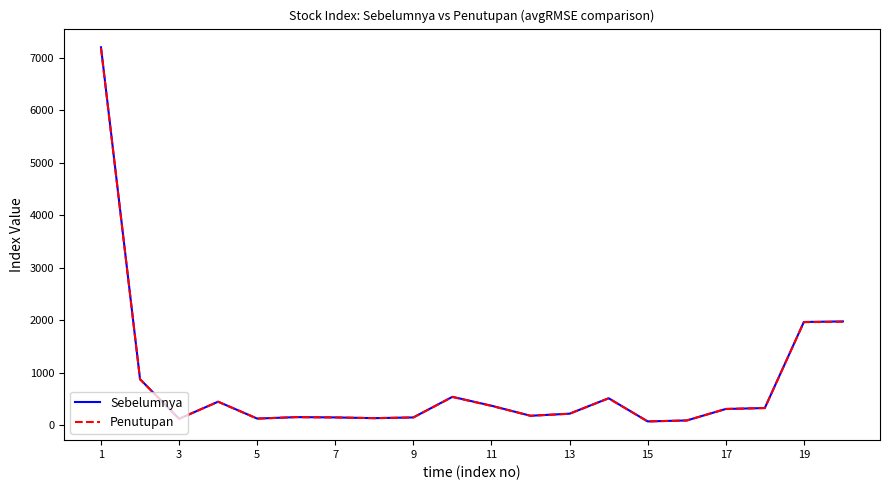

Which series has the largest range (max minus min)?

Sebelumnya